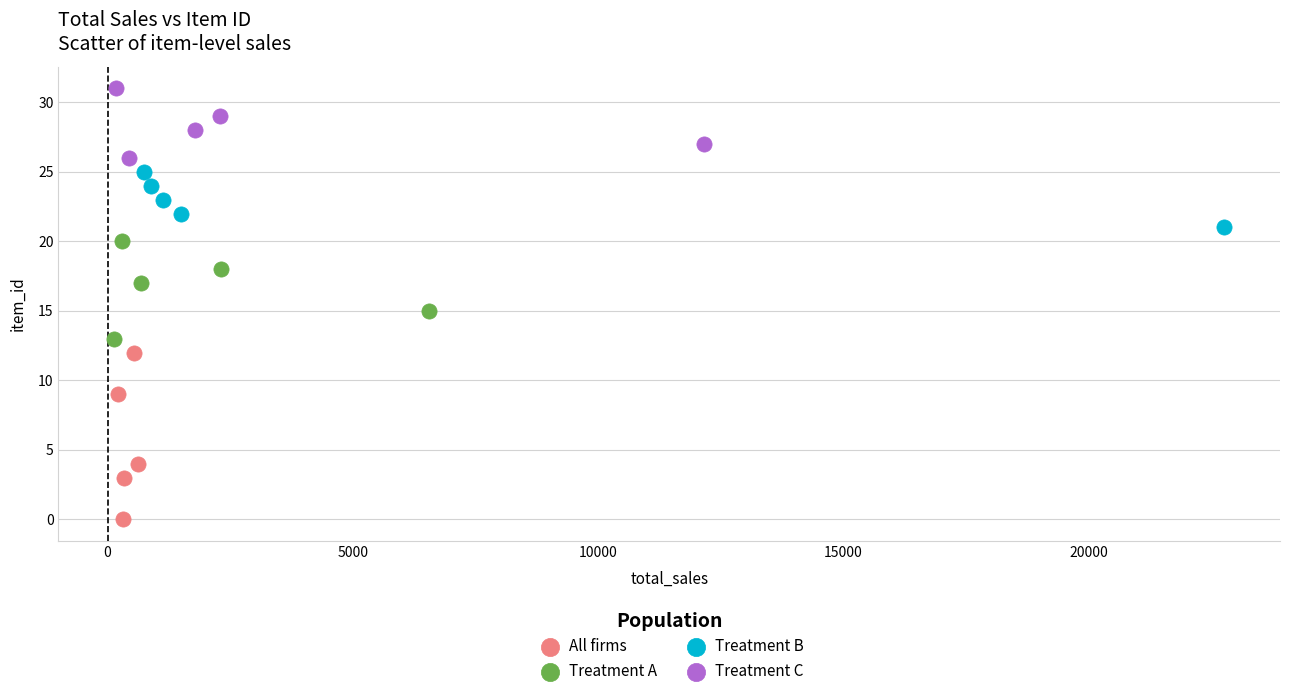

Which series contains the highest Y value?

Treatment C